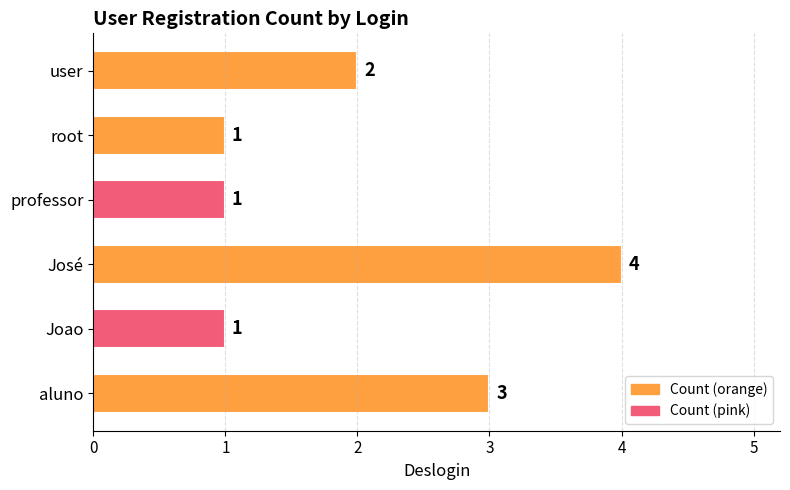

Where is the data nearest to the value 2?

user